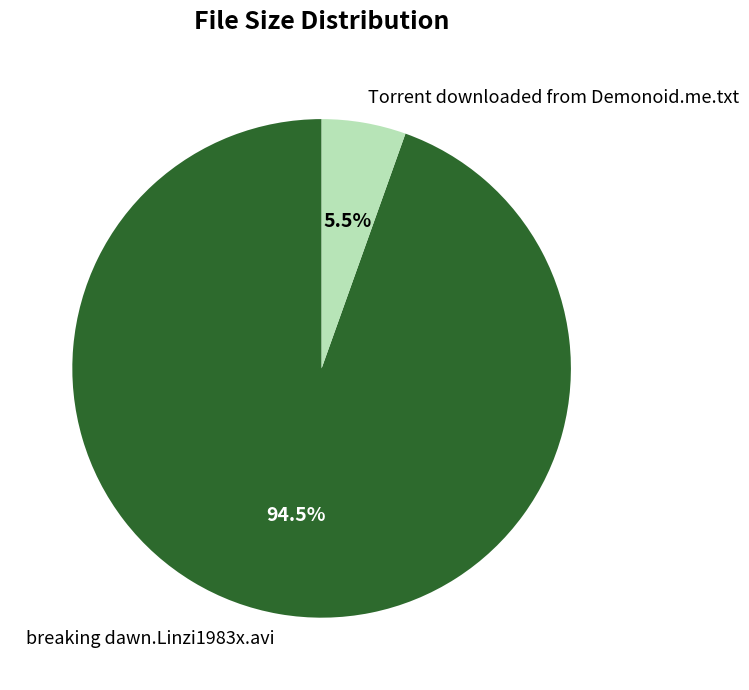

Between breaking dawn.Linzi1983x.avi and Torrent downloaded from Demonoid.me.txt, which is larger?

breaking dawn.Linzi1983x.avi